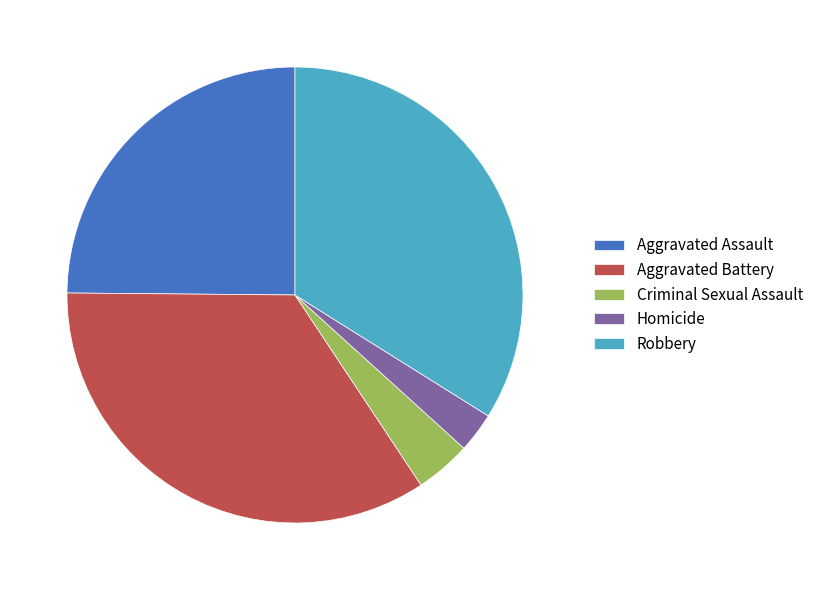

Do Criminal Sexual Assault and Robbery together represent more than half of the pie?

No